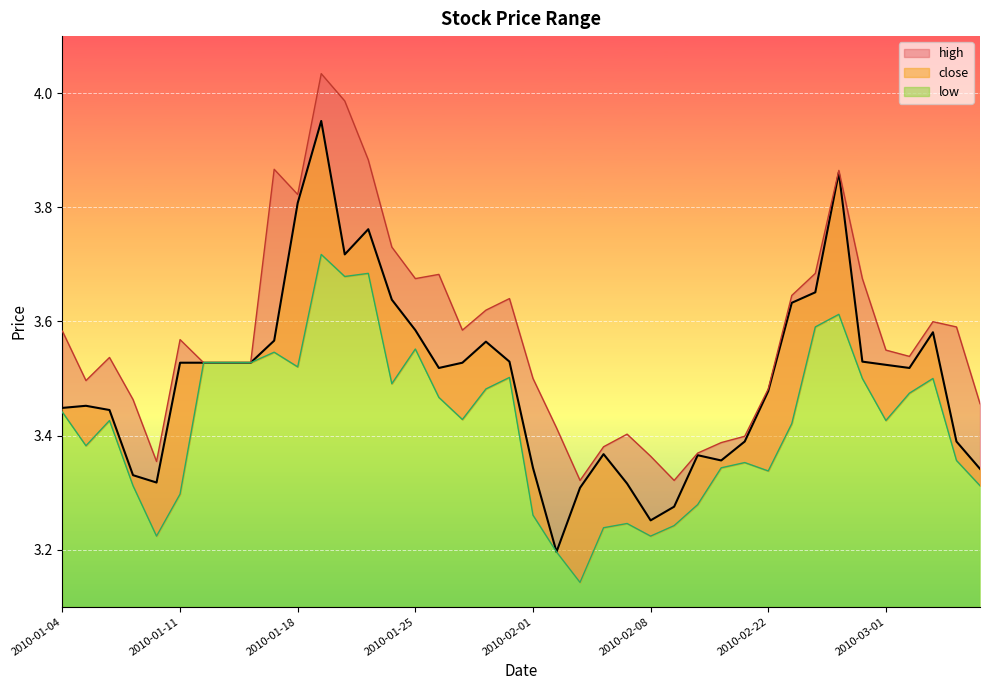

What are all the series names shown in the legend?

close, high, low